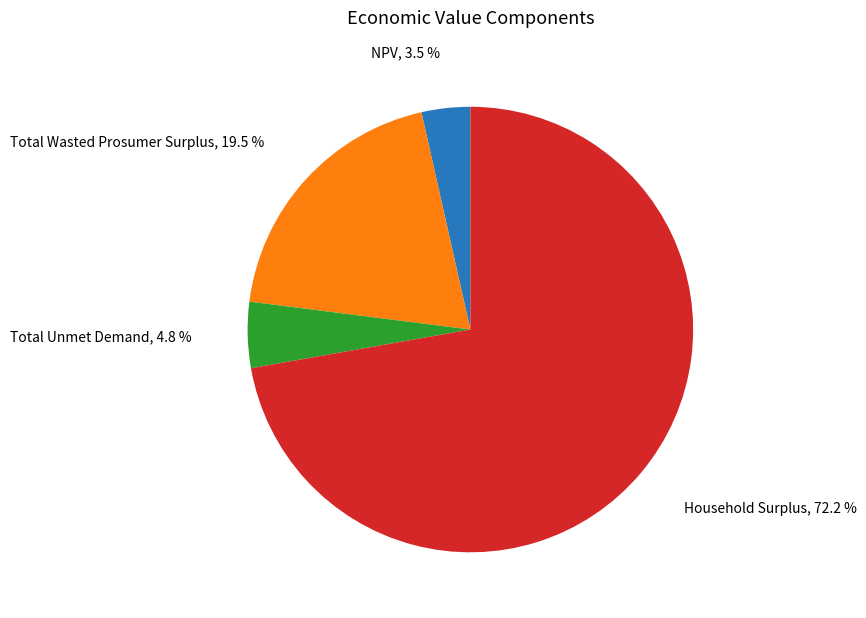

Is there any slice that represents more than half of the pie?

Yes